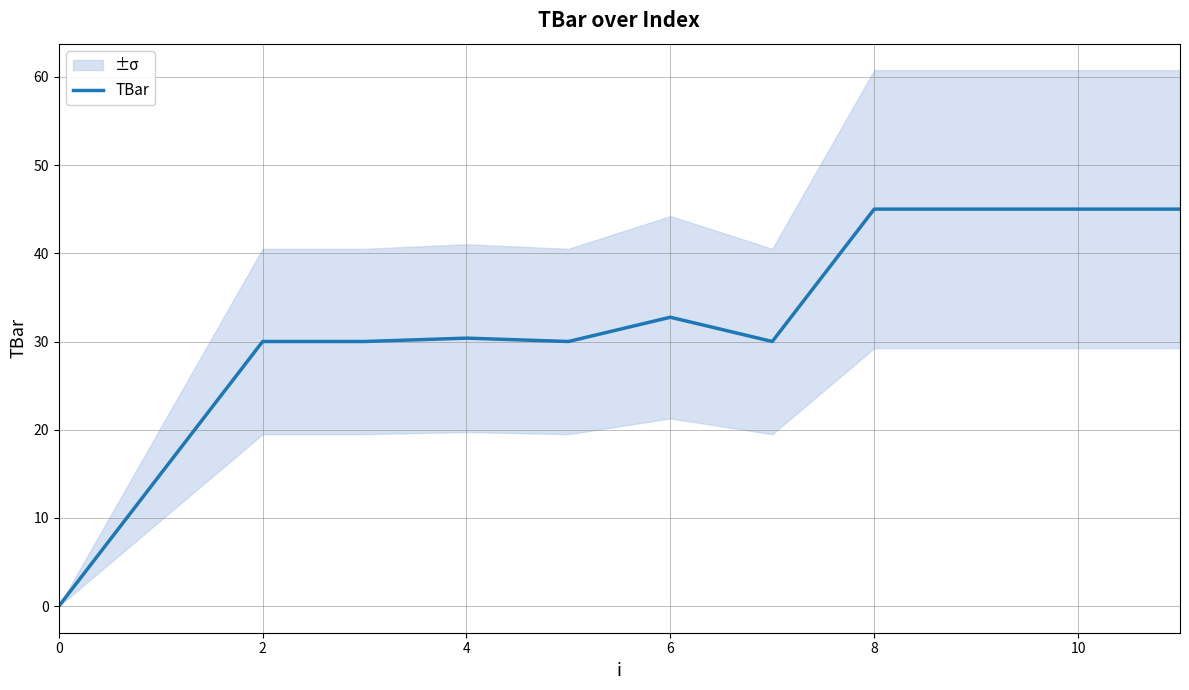

Is it true that TBar equals 30.0 at 2?

True